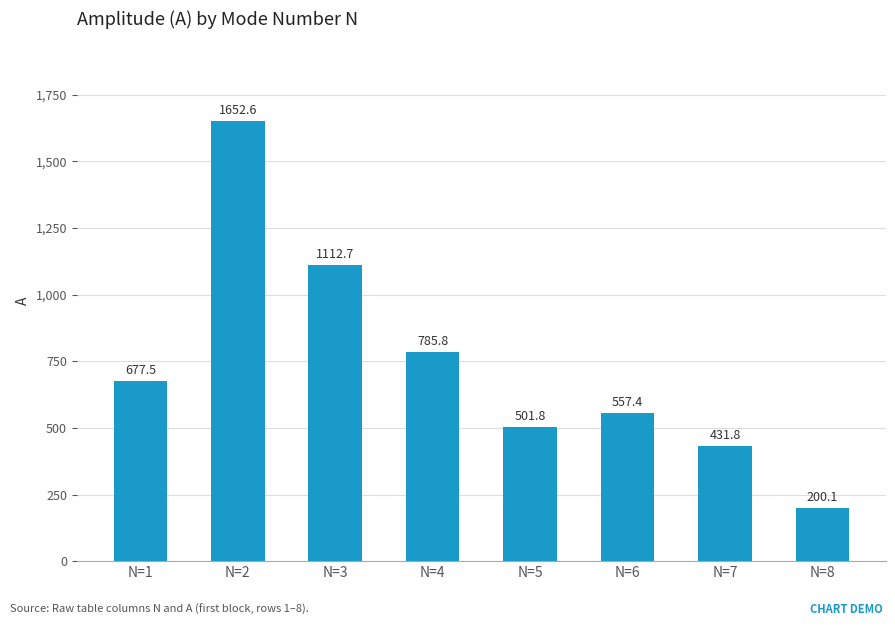

Approximately how many times larger is the value at N=8 compared to N=1?

0.3